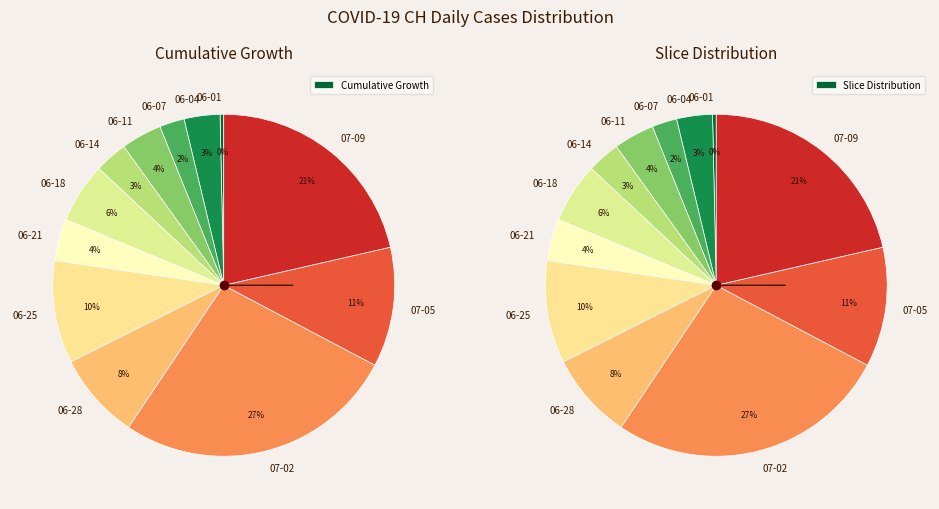

Does 2020-06-25 account for over 50% of the chart?

No